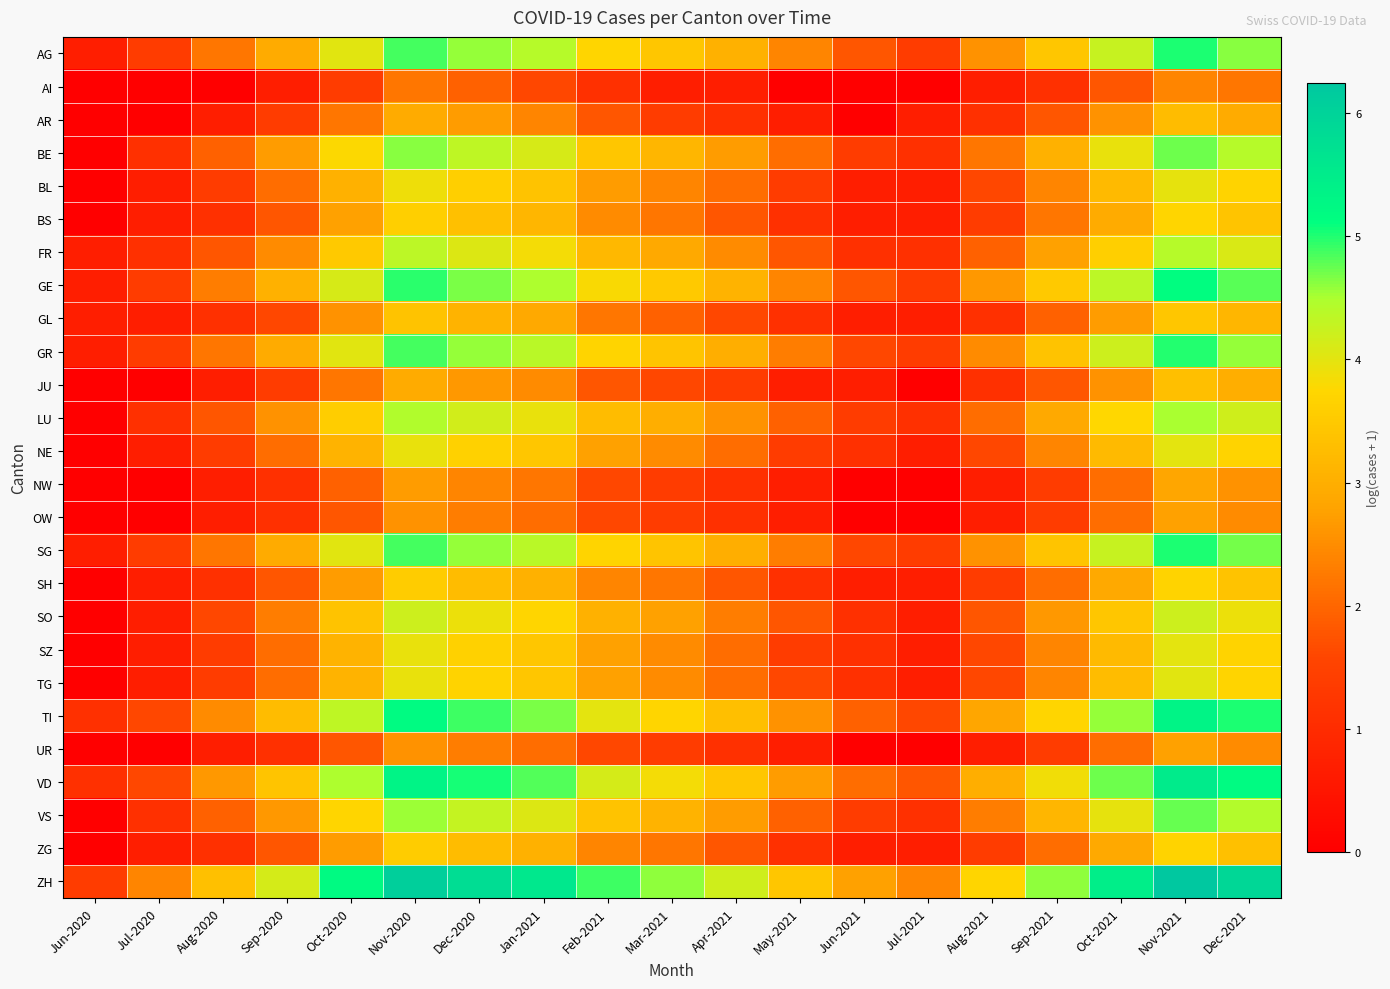

Reading right to left, transcribe all the data shown in this chart.

AG: Dec-2021=4.6	Nov-2021=5.0	Oct-2021=4.3	Sep-2021=3.4	Aug-2021=2.6	Jul-2021=1.4	Jun-2021=1.8	May-2021=2.4	Apr-2021=3.0	Mar-2021=3.4	Feb-2021=3.7	Jan-2021=4.4	Dec-2020=4.6	Nov-2020=4.9	Oct-2020=4.0	Sep-2020=2.9	Aug-2020=2.2	Jul-2020=1.4	Jun-2020=0.7
AI: Dec-2021=2.2	Nov-2021=2.4	Oct-2021=1.8	Sep-2021=1.1	Aug-2021=0.7	Jul-2021=0.0	Jun-2021=0.0	May-2021=0.0	Apr-2021=0.7	Mar-2021=0.7	Feb-2021=1.1	Jan-2021=1.6	Dec-2020=1.9	Nov-2020=2.2	Oct-2020=1.4	Sep-2020=0.7	Aug-2020=0.0	Jul-2020=0.0	Jun-2020=0.0
AR: Dec-2021=2.9	Nov-2021=3.3	Oct-2021=2.6	Sep-2021=1.8	Aug-2021=1.1	Jul-2021=0.7	Jun-2021=0.0	May-2021=0.7	Apr-2021=1.1	Mar-2021=1.4	Feb-2021=1.8	Jan-2021=2.4	Dec-2020=2.7	Nov-2020=2.9	Oct-2020=2.2	Sep-2020=1.4	Aug-2020=0.7	Jul-2020=0.0	Jun-2020=0.0
BE: Dec-2021=4.4	Nov-2021=4.7	Oct-2021=3.9	Sep-2021=3.0	Aug-2021=2.2	Jul-2021=1.1	Jun-2021=1.4	May-2021=2.1	Apr-2021=2.7	Mar-2021=3.1	Feb-2021=3.4	Jan-2021=4.1	Dec-2020=4.3	Nov-2020=4.6	Oct-2020=3.8	Sep-2020=2.7	Aug-2020=1.9	Jul-2020=1.1	Jun-2020=0.0
BL: Dec-2021=3.7	Nov-2021=4.0	Oct-2021=3.2	Sep-2021=2.4	Aug-2021=1.6	Jul-2021=0.7	Jun-2021=0.7	May-2021=1.4	Apr-2021=2.1	Mar-2021=2.4	Feb-2021=2.7	Jan-2021=3.4	Dec-2020=3.6	Nov-2020=3.9	Oct-2020=3.0	Sep-2020=2.1	Aug-2020=1.4	Jul-2020=0.7	Jun-2020=0.0
BS: Dec-2021=3.4	Nov-2021=3.7	Oct-2021=2.9	Sep-2021=2.2	Aug-2021=1.4	Jul-2021=0.7	Jun-2021=0.7	May-2021=1.1	Apr-2021=1.8	Mar-2021=2.2	Feb-2021=2.5	Jan-2021=3.1	Dec-2020=3.3	Nov-2020=3.6	Oct-2020=2.8	Sep-2020=1.8	Aug-2020=1.1	Jul-2020=0.7	Jun-2020=0.0
FR: Dec-2021=4.1	Nov-2021=4.4	Oct-2021=3.6	Sep-2021=2.8	Aug-2021=1.9	Jul-2021=1.1	Jun-2021=1.1	May-2021=1.8	Apr-2021=2.5	Mar-2021=2.9	Feb-2021=3.2	Jan-2021=3.9	Dec-2020=4.1	Nov-2020=4.3	Oct-2020=3.5	Sep-2020=2.5	Aug-2020=1.8	Jul-2020=1.1	Jun-2020=0.7
GE: Dec-2021=4.8	Nov-2021=5.1	Oct-2021=4.3	Sep-2021=3.5	Aug-2021=2.6	Jul-2021=1.4	Jun-2021=1.8	May-2021=2.4	Apr-2021=3.1	Mar-2021=3.5	Feb-2021=3.8	Jan-2021=4.5	Dec-2020=4.7	Nov-2020=5.0	Oct-2020=4.1	Sep-2020=3.0	Aug-2020=2.3	Jul-2020=1.4	Jun-2020=0.7
GL: Dec-2021=3.1	Nov-2021=3.4	Oct-2021=2.7	Sep-2021=1.9	Aug-2021=1.1	Jul-2021=0.7	Jun-2021=0.7	May-2021=1.1	Apr-2021=1.6	Mar-2021=1.9	Feb-2021=2.2	Jan-2021=2.9	Dec-2020=3.1	Nov-2020=3.4	Oct-2020=2.6	Sep-2020=1.6	Aug-2020=1.1	Jul-2020=0.7	Jun-2020=0.7
GR: Dec-2021=4.6	Nov-2021=5.0	Oct-2021=4.2	Sep-2021=3.4	Aug-2021=2.5	Jul-2021=1.4	Jun-2021=1.6	May-2021=2.3	Apr-2021=3.0	Mar-2021=3.4	Feb-2021=3.7	Jan-2021=4.4	Dec-2020=4.6	Nov-2020=4.9	Oct-2020=4.0	Sep-2020=2.9	Aug-2020=2.2	Jul-2020=1.4	Jun-2020=0.7
JU: Dec-2021=3.0	Nov-2021=3.3	Oct-2021=2.6	Sep-2021=1.8	Aug-2021=1.1	Jul-2021=0.0	Jun-2021=0.7	May-2021=0.7	Apr-2021=1.4	Mar-2021=1.6	Feb-2021=1.8	Jan-2021=2.5	Dec-2020=2.6	Nov-2020=2.9	Oct-2020=2.2	Sep-2020=1.4	Aug-2020=0.7	Jul-2020=0.0	Jun-2020=0.0
LU: Dec-2021=4.2	Nov-2021=4.5	Oct-2021=3.7	Sep-2021=2.9	Aug-2021=2.1	Jul-2021=1.1	Jun-2021=1.4	May-2021=1.9	Apr-2021=2.6	Mar-2021=3.0	Feb-2021=3.3	Jan-2021=3.9	Dec-2020=4.2	Nov-2020=4.4	Oct-2020=3.6	Sep-2020=2.6	Aug-2020=1.8	Jul-2020=1.1	Jun-2020=0.0
NE: Dec-2021=3.7	Nov-2021=4.0	Oct-2021=3.2	Sep-2021=2.4	Aug-2021=1.6	Jul-2021=0.7	Jun-2021=1.1	May-2021=1.4	Apr-2021=2.1	Mar-2021=2.5	Feb-2021=2.8	Jan-2021=3.4	Dec-2020=3.6	Nov-2020=3.9	Oct-2020=3.1	Sep-2020=2.1	Aug-2020=1.4	Jul-2020=0.7	Jun-2020=0.0
NW: Dec-2021=2.6	Nov-2021=2.8	Oct-2021=2.1	Sep-2021=1.4	Aug-2021=0.7	Jul-2021=0.0	Jun-2021=0.0	May-2021=0.7	Apr-2021=1.1	Mar-2021=1.4	Feb-2021=1.6	Jan-2021=2.2	Dec-2020=2.4	Nov-2020=2.7	Oct-2020=1.9	Sep-2020=1.1	Aug-2020=0.7	Jul-2020=0.0	Jun-2020=0.0
OW: Dec-2021=2.5	Nov-2021=2.8	Oct-2021=2.1	Sep-2021=1.4	Aug-2021=0.7	Jul-2021=0.0	Jun-2021=0.0	May-2021=0.7	Apr-2021=1.1	Mar-2021=1.4	Feb-2021=1.6	Jan-2021=2.1	Dec-2020=2.3	Nov-2020=2.6	Oct-2020=1.8	Sep-2020=1.1	Aug-2020=0.7	Jul-2020=0.0	Jun-2020=0.0
SG: Dec-2021=4.7	Nov-2021=5.0	Oct-2021=4.2	Sep-2021=3.4	Aug-2021=2.6	Jul-2021=1.4	Jun-2021=1.6	May-2021=2.3	Apr-2021=3.0	Mar-2021=3.4	Feb-2021=3.7	Jan-2021=4.4	Dec-2020=4.6	Nov-2020=4.9	Oct-2020=4.0	Sep-2020=2.9	Aug-2020=2.2	Jul-2020=1.4	Jun-2020=0.7
SH: Dec-2021=3.4	Nov-2021=3.7	Oct-2021=2.9	Sep-2021=2.1	Aug-2021=1.4	Jul-2021=0.7	Jun-2021=0.7	May-2021=1.1	Apr-2021=1.8	Mar-2021=2.2	Feb-2021=2.4	Jan-2021=3.0	Dec-2020=3.3	Nov-2020=3.6	Oct-2020=2.7	Sep-2020=1.8	Aug-2020=1.1	Jul-2020=0.7	Jun-2020=0.0
SO: Dec-2021=3.9	Nov-2021=4.2	Oct-2021=3.4	Sep-2021=2.6	Aug-2021=1.8	Jul-2021=0.7	Jun-2021=1.1	May-2021=1.8	Apr-2021=2.3	Mar-2021=2.8	Feb-2021=3.0	Jan-2021=3.7	Dec-2020=3.9	Nov-2020=4.2	Oct-2020=3.4	Sep-2020=2.3	Aug-2020=1.6	Jul-2020=0.7	Jun-2020=0.0
SZ: Dec-2021=3.7	Nov-2021=4.0	Oct-2021=3.2	Sep-2021=2.4	Aug-2021=1.6	Jul-2021=0.7	Jun-2021=1.1	May-2021=1.4	Apr-2021=2.1	Mar-2021=2.5	Feb-2021=2.8	Jan-2021=3.4	Dec-2020=3.6	Nov-2020=3.9	Oct-2020=3.1	Sep-2020=2.1	Aug-2020=1.4	Jul-2020=0.7	Jun-2020=0.0
TG: Dec-2021=3.7	Nov-2021=4.0	Oct-2021=3.3	Sep-2021=2.4	Aug-2021=1.6	Jul-2021=0.7	Jun-2021=1.1	May-2021=1.6	Apr-2021=2.1	Mar-2021=2.5	Feb-2021=2.8	Jan-2021=3.4	Dec-2020=3.7	Nov-2020=3.9	Oct-2020=3.1	Sep-2020=2.1	Aug-2020=1.4	Jul-2020=0.7	Jun-2020=0.0
TI: Dec-2021=5.0	Nov-2021=5.3	Oct-2021=4.6	Sep-2021=3.7	Aug-2021=2.8	Jul-2021=1.6	Jun-2021=1.9	May-2021=2.6	Apr-2021=3.3	Mar-2021=3.7	Feb-2021=4.0	Jan-2021=4.7	Dec-2020=4.9	Nov-2020=5.2	Oct-2020=4.3	Sep-2020=3.3	Aug-2020=2.5	Jul-2020=1.6	Jun-2020=1.1
UR: Dec-2021=2.5	Nov-2021=2.8	Oct-2021=2.1	Sep-2021=1.4	Aug-2021=0.7	Jul-2021=0.0	Jun-2021=0.0	May-2021=0.7	Apr-2021=1.1	Mar-2021=1.4	Feb-2021=1.6	Jan-2021=2.1	Dec-2020=2.3	Nov-2020=2.6	Oct-2020=1.8	Sep-2020=1.1	Aug-2020=0.7	Jul-2020=0.0	Jun-2020=0.0
VD: Dec-2021=5.2	Nov-2021=5.5	Oct-2021=4.7	Sep-2021=3.9	Aug-2021=3.0	Jul-2021=1.8	Jun-2021=2.1	May-2021=2.7	Apr-2021=3.4	Mar-2021=3.9	Feb-2021=4.1	Jan-2021=4.8	Dec-2020=5.0	Nov-2020=5.3	Oct-2020=4.5	Sep-2020=3.4	Aug-2020=2.6	Jul-2020=1.6	Jun-2020=1.1
VS: Dec-2021=4.4	Nov-2021=4.8	Oct-2021=4.0	Sep-2021=3.1	Aug-2021=2.3	Jul-2021=1.1	Jun-2021=1.4	May-2021=1.9	Apr-2021=2.7	Mar-2021=3.1	Feb-2021=3.4	Jan-2021=4.1	Dec-2020=4.3	Nov-2020=4.6	Oct-2020=3.7	Sep-2020=2.6	Aug-2020=1.9	Jul-2020=1.1	Jun-2020=0.0
ZG: Dec-2021=3.3	Nov-2021=3.7	Oct-2021=2.9	Sep-2021=2.1	Aug-2021=1.4	Jul-2021=0.7	Jun-2021=0.7	May-2021=1.1	Apr-2021=1.8	Mar-2021=2.2	Feb-2021=2.4	Jan-2021=3.0	Dec-2020=3.3	Nov-2020=3.6	Oct-2020=2.7	Sep-2020=1.8	Aug-2020=1.1	Jul-2020=0.7	Jun-2020=0.0
ZH: Dec-2021=5.9	Nov-2021=6.2	Oct-2021=5.5	Sep-2021=4.6	Aug-2021=3.7	Jul-2021=2.4	Jun-2021=2.8	May-2021=3.4	Apr-2021=4.2	Mar-2021=4.6	Feb-2021=4.9	Jan-2021=5.6	Dec-2020=5.8	Nov-2020=6.1	Oct-2020=5.2	Sep-2020=4.1	Aug-2020=3.3	Jul-2020=2.4	Jun-2020=1.4